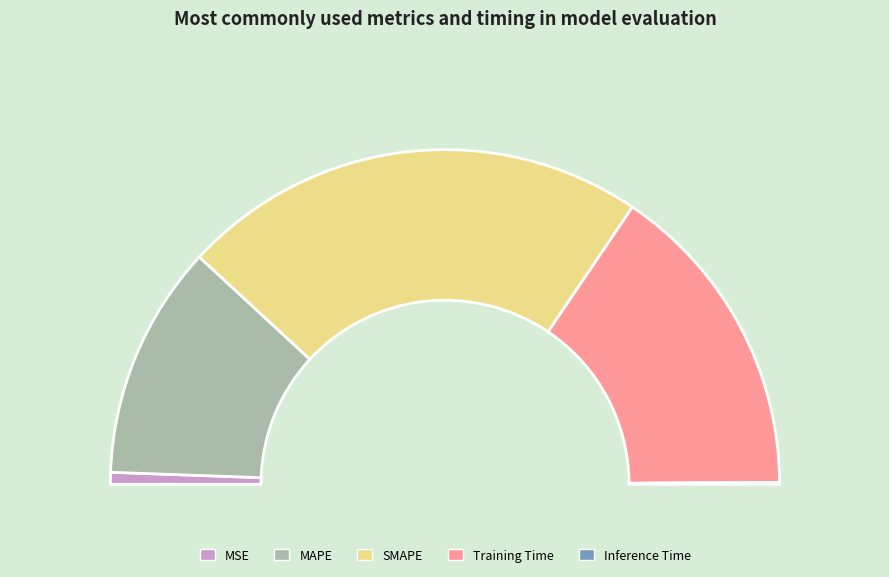

To the nearest percent, what is the combined percentage of SMAPE and MAPE?

68%